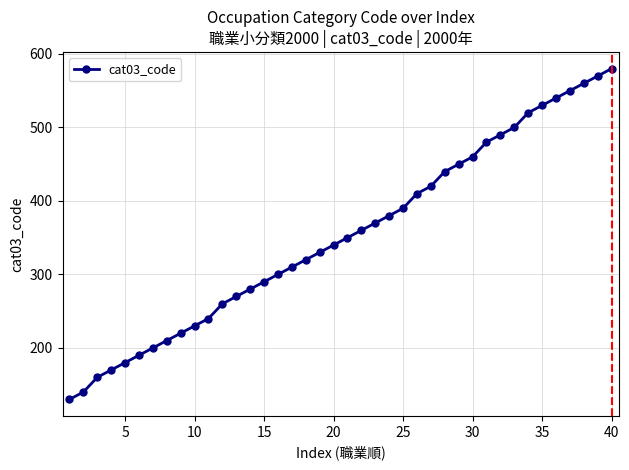

Reading right to left, list all the values displayed in this chart.

580	570	560	550	540	530	520	500	490	480	460	450	440	420	410	390	380	370	360	350	340	330	320	310	300	290	280	270	260	240	230	220	210	200	190	180	170	160	140	130